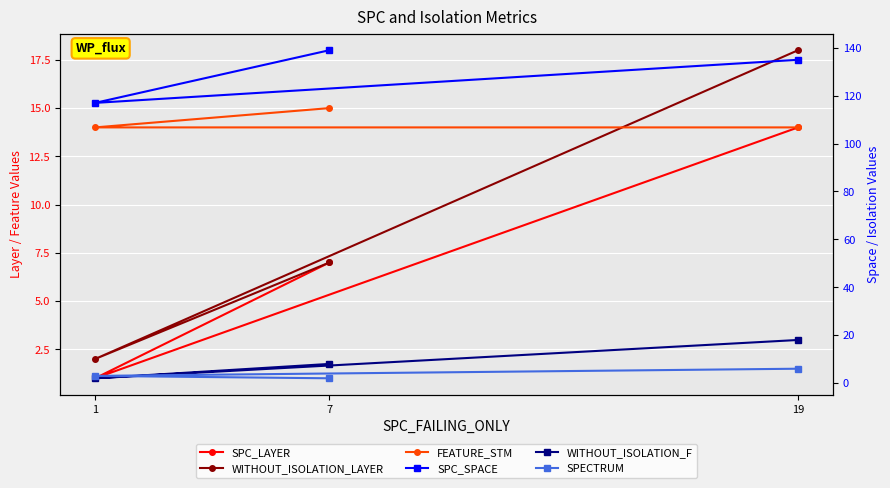

At 7, list the series in order from smallest to largest.

SPECTRUM, SPC_LAYER, WITHOUT_ISOLATION_LAYER, WITHOUT_ISOLATION_F, FEATURE_STM, SPC_SPACE